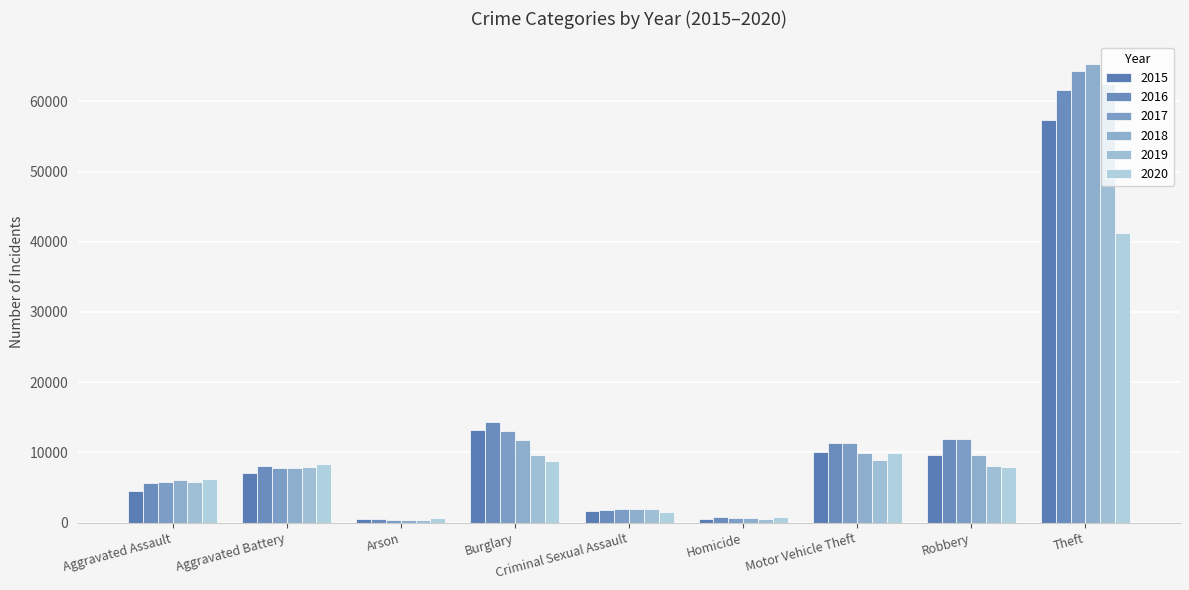

What are all the series names shown in the legend?

2015, 2016, 2017, 2018, 2019, 2020